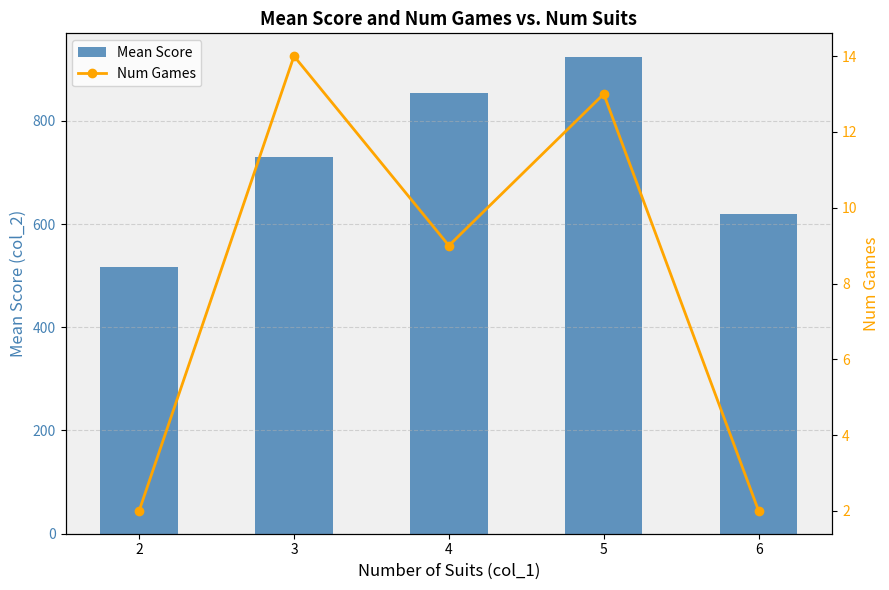

What is the lowest value of the Mean Score series?

517.4